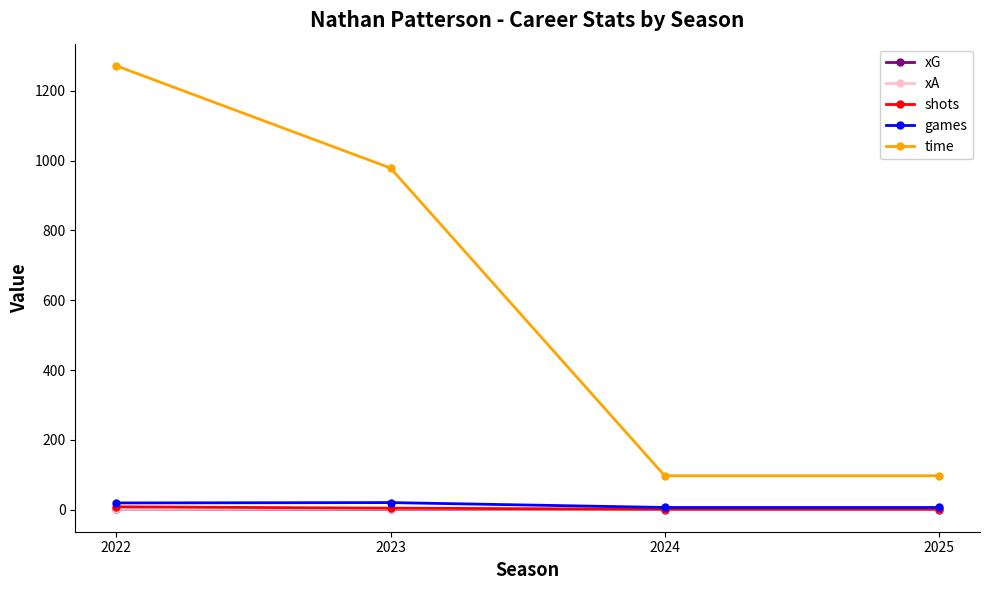

What value does the xA series have at 2023?

1.6